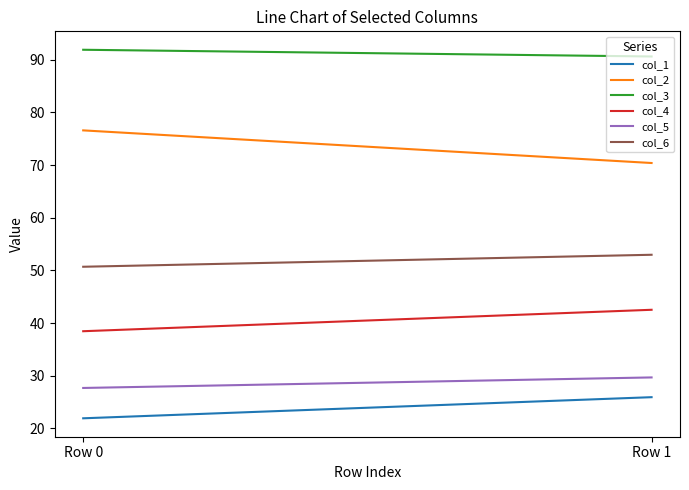

What is the difference between the maximum and minimum values in the col_6 series?

2.3